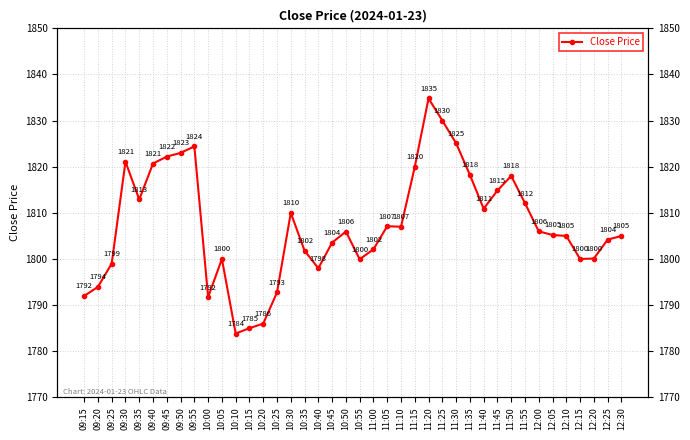

How many categories are shown in the chart?

40